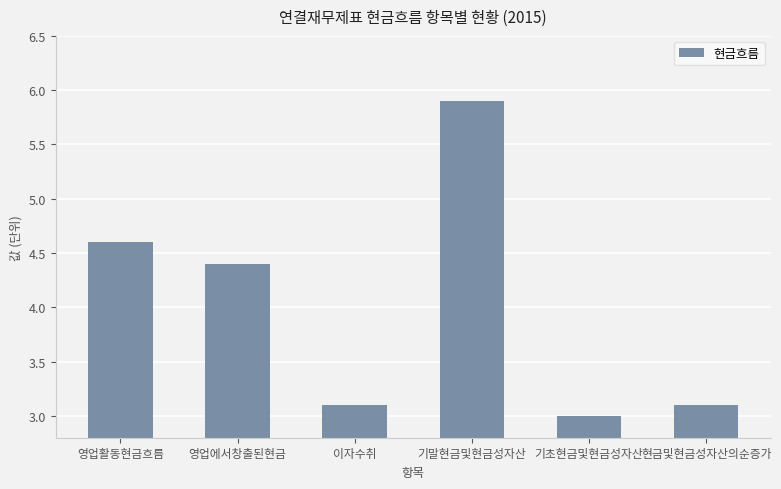

Are the bars grouped side by side (vs. stacked)?

No